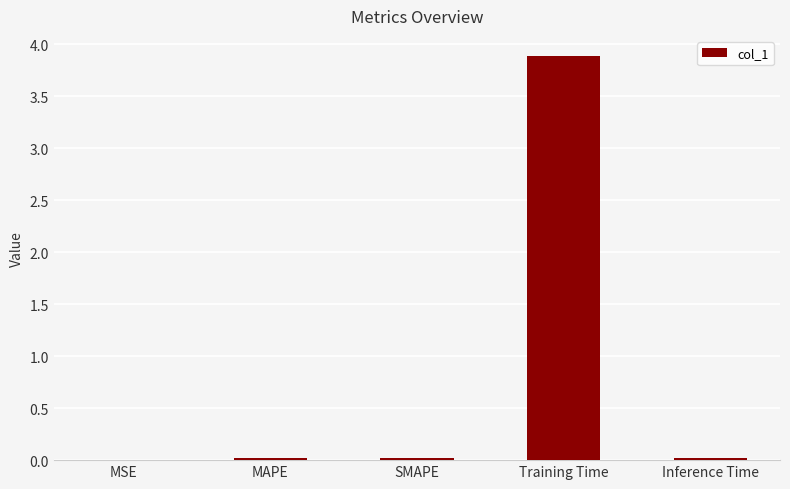

The value at SMAPE is 0.0. True or false?

True